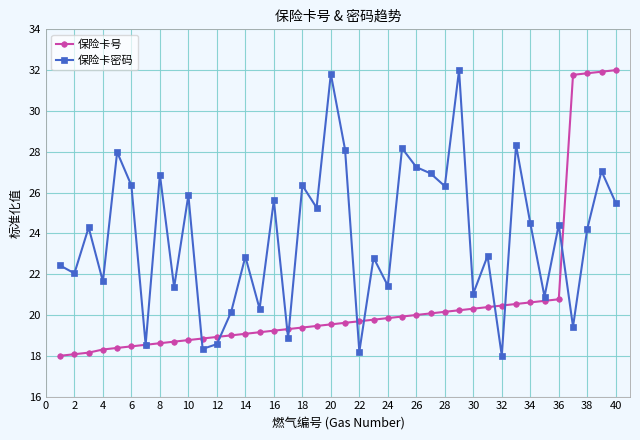

Which series has the largest total across all categories?

保险卡密码